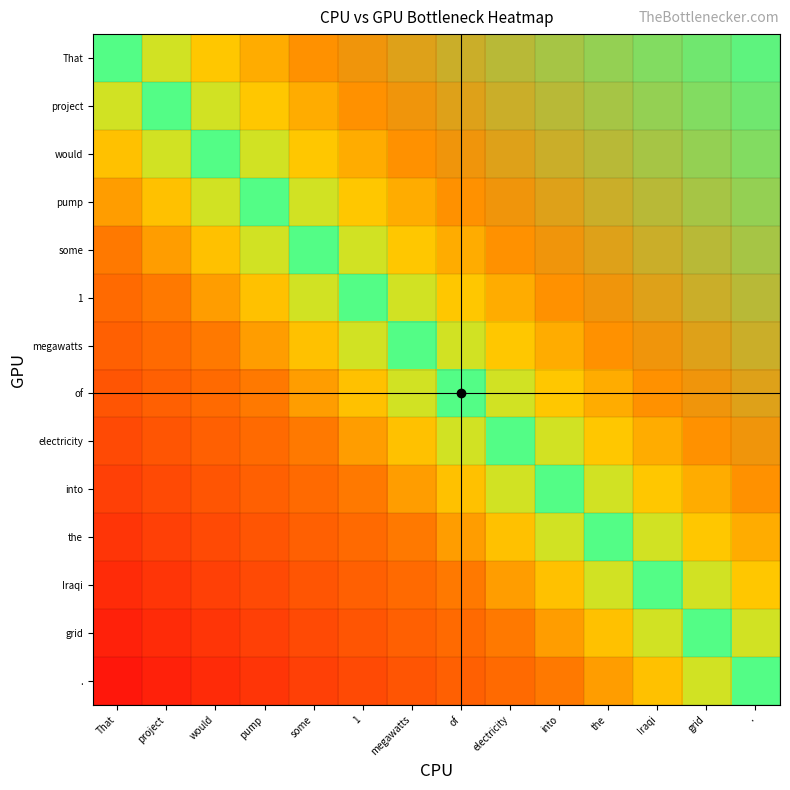

What is the difference between the highest and lowest values at into?

13